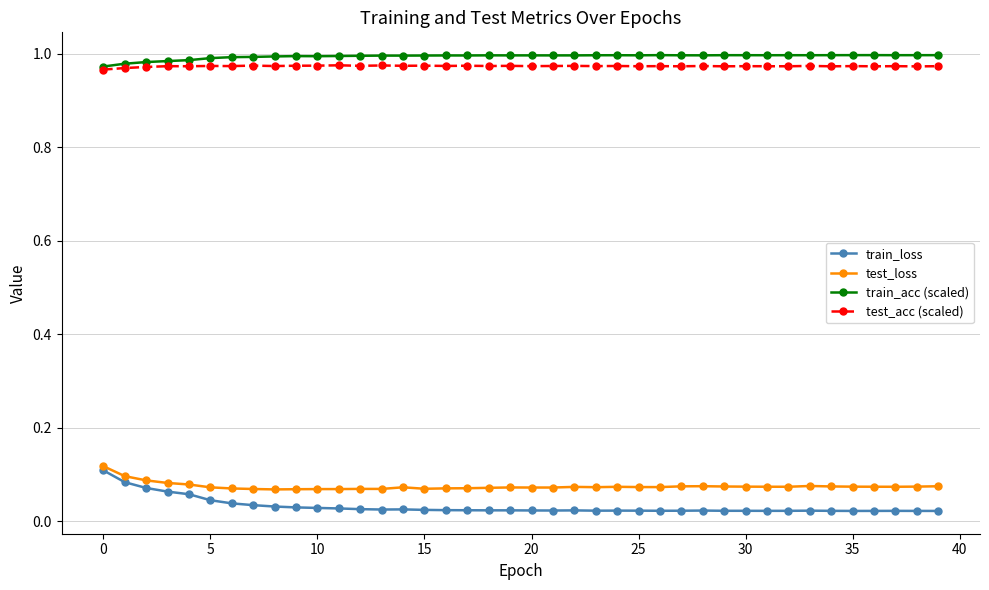

True or false: train_loss has more than 0 points higher than both neighbors.

True